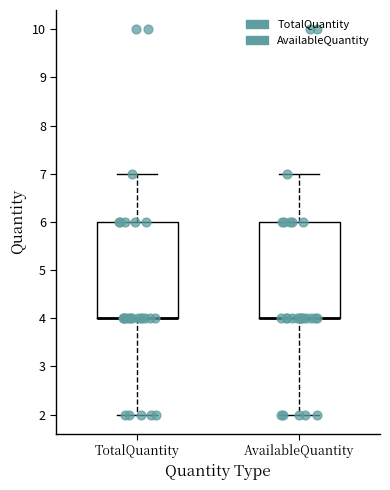

Reading left to right, read every box against the y-axis: the position of its median line, the range the box covers, and the ends of its whiskers. The values are not printed on the chart, so give them approximately, as read against the axis.

TotalQuantity: median 4 (drawn on the box's lower edge), box 4 to 6, whiskers 2 to 7
AvailableQuantity: median 4 (drawn on the box's lower edge), box 4 to 6, whiskers 2 to 7